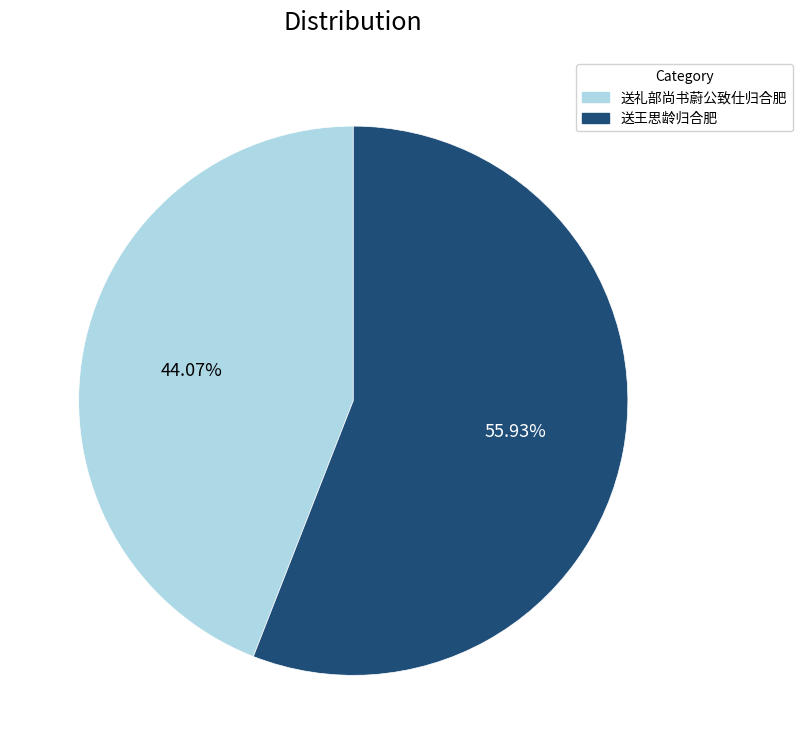

To the nearest percent, what is the average slice percentage?

50%